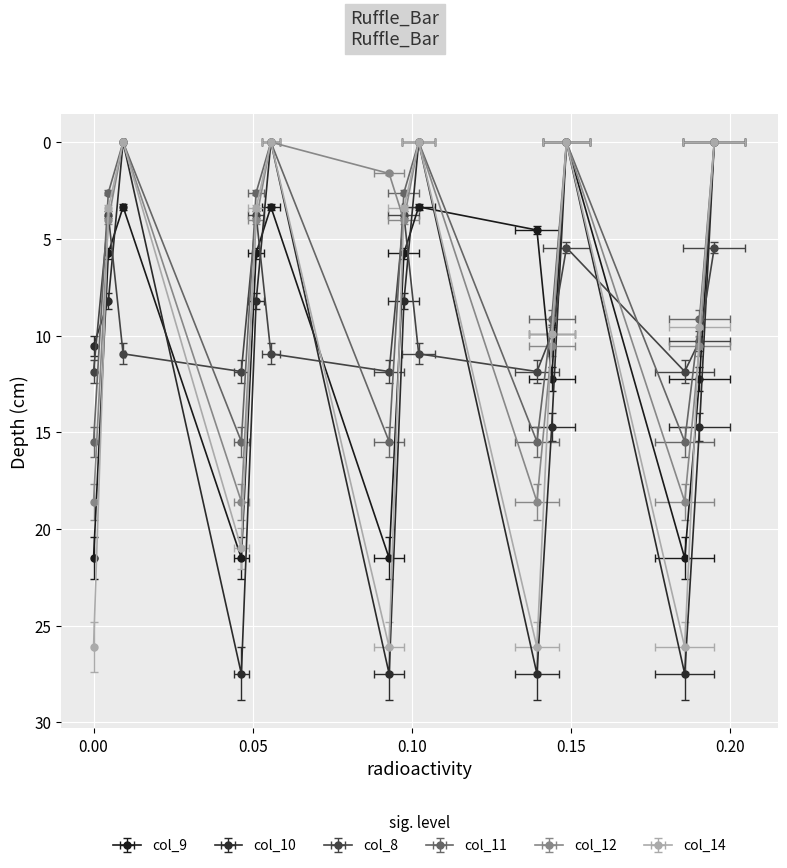

Which series ends up on top after the final intersection of col_10 and col_12?

col_10